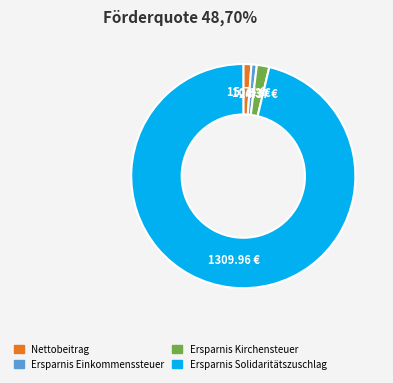

Between Ersparnis Einkommenssteuer and Ersparnis Kirchensteuer, which is larger?

Ersparnis Kirchensteuer